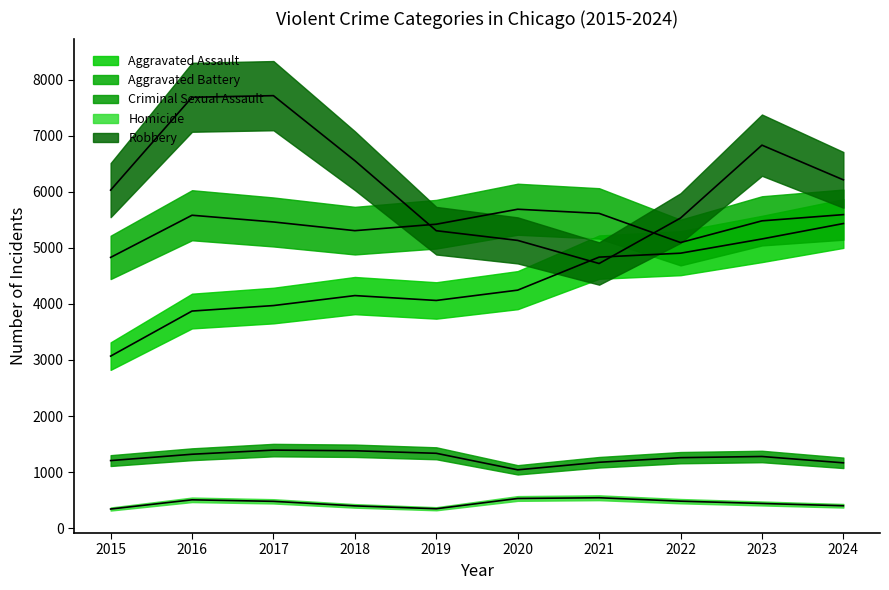

What is the difference between the Aggravated Battery values at 2020 and 2019?

267